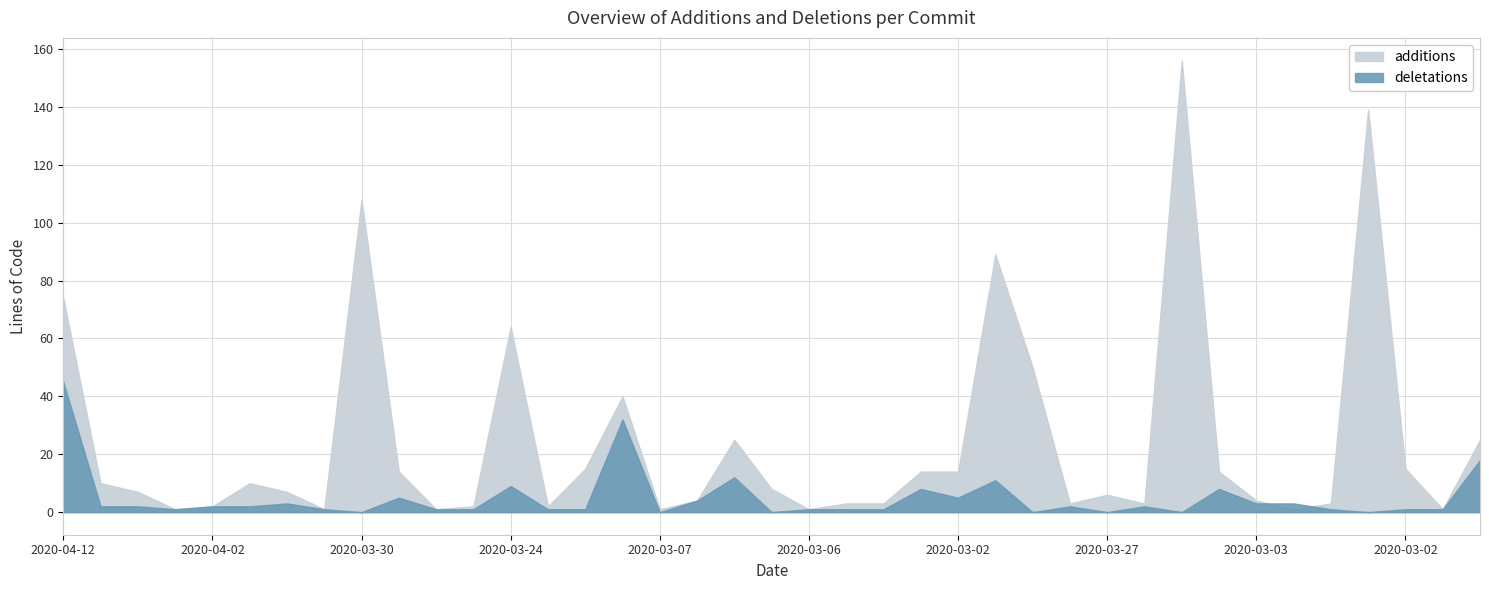

What is the spread (max minus min) of values at 2020-03-04?

6